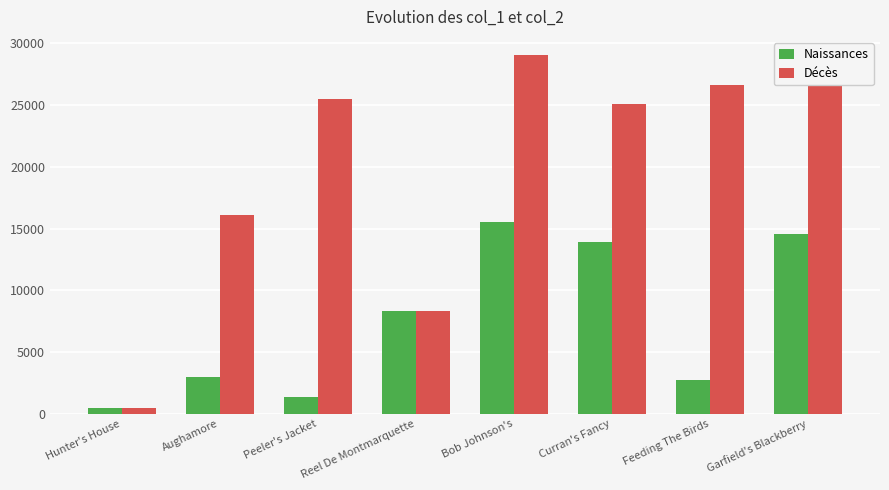

What is the greatest value displayed?

29075